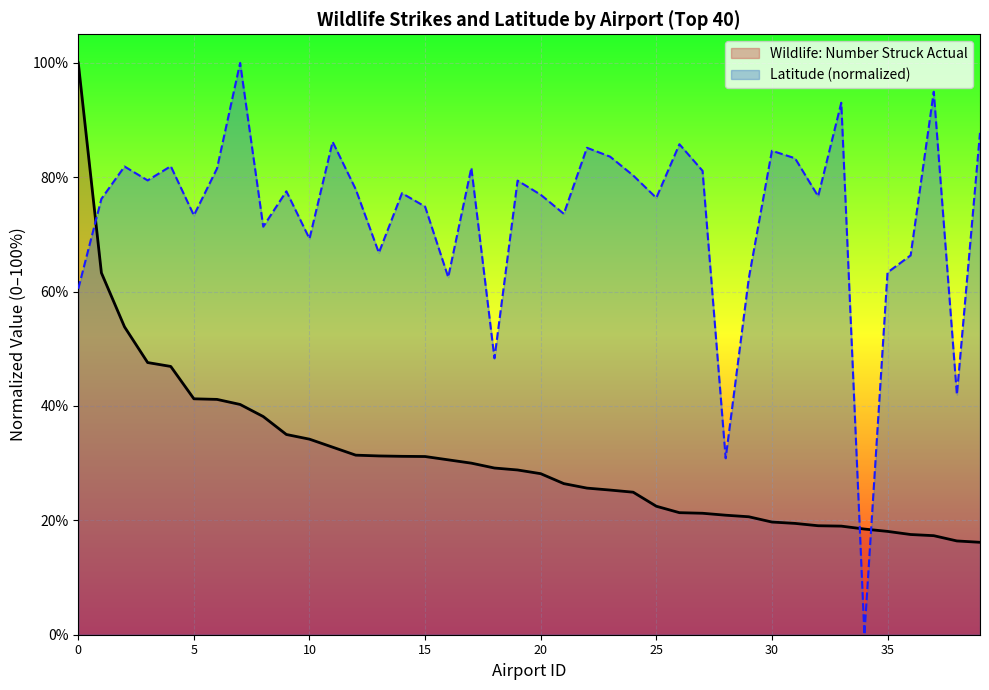

Between 30 and 33, which series saw the biggest shift?

Latitude